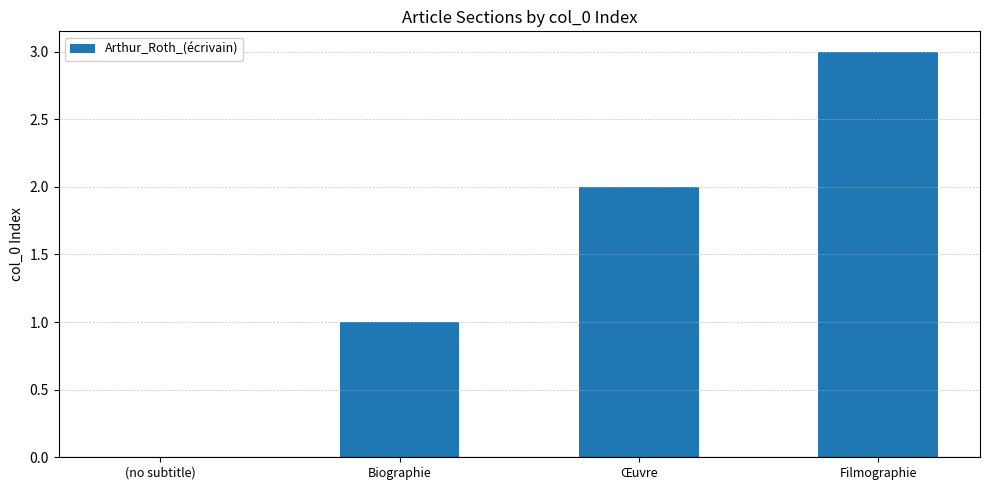

What is the sum of the values at (no subtitle) and Filmographie?

3